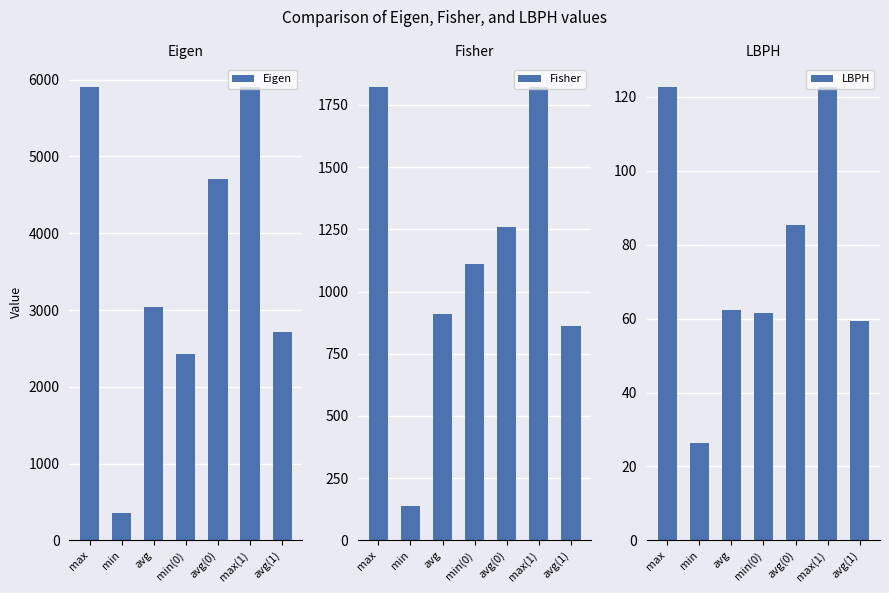

At which label does Fisher first exceed 1112?

max